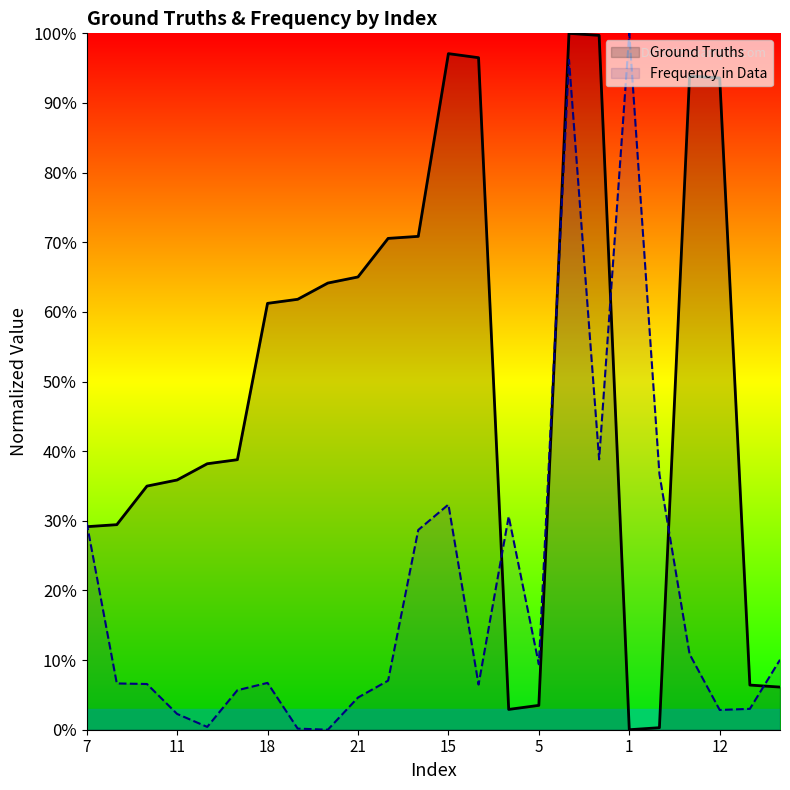

The Frequency in Data series shows 2.8 at 12. True or false?

True